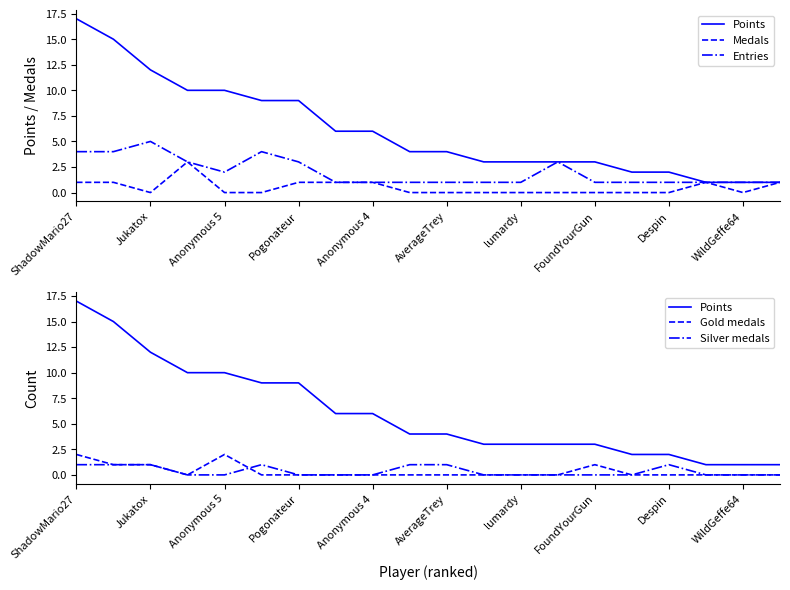

What is the sum of the Gold medals values at lumardy and ShadowMario27?

2